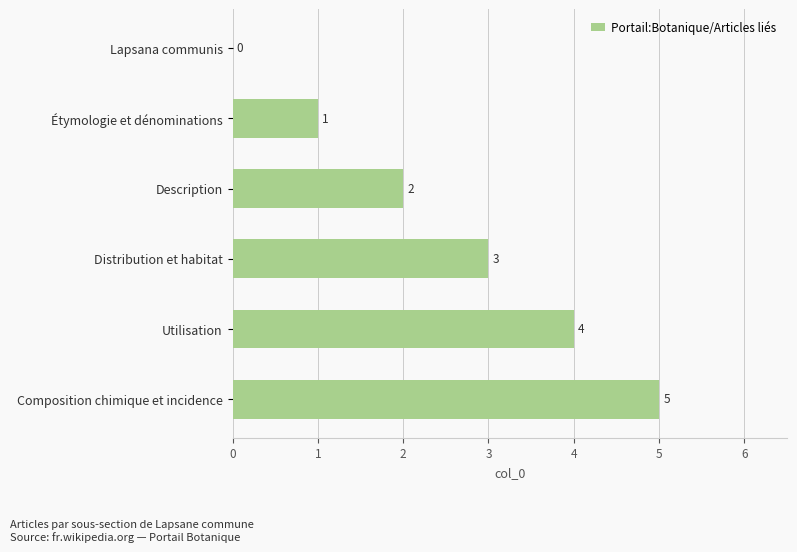

What is the sum of the values at Description and Étymologie et dénominations?

3